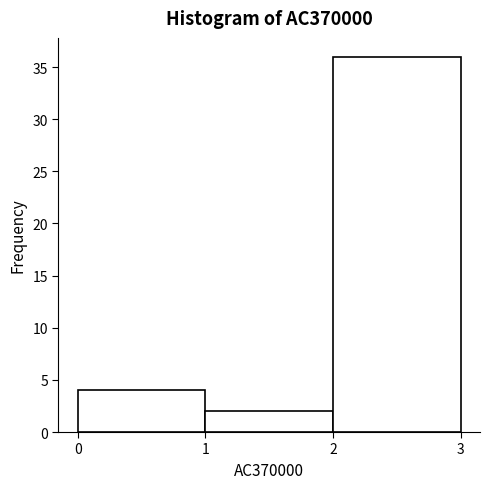

Reading left to right, transcribe this chart: for each bar, give the range it covers on the x-axis and its height. The values are not printed on the chart, so give them approximately, as read against the axis.

0 to 1: 4
1 to 2: 2
2 to 3: 36